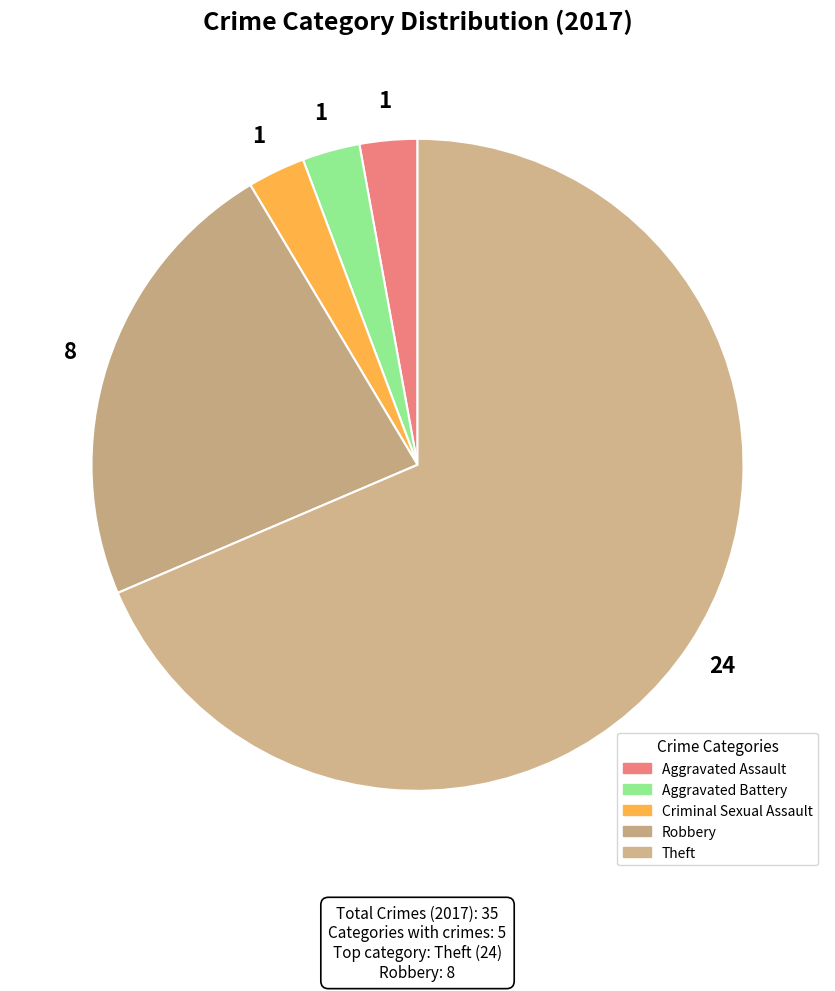

How many slices are in this pie chart?

5